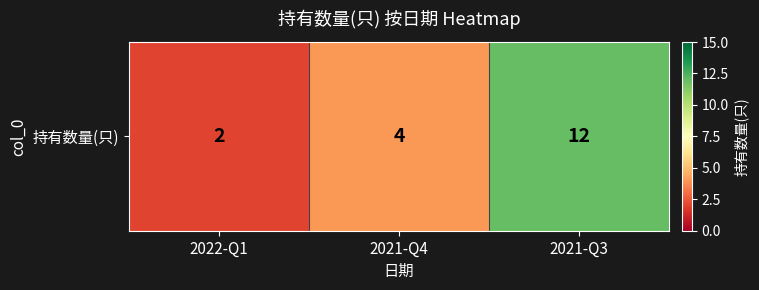

What is the minimum value shown in the chart?

2